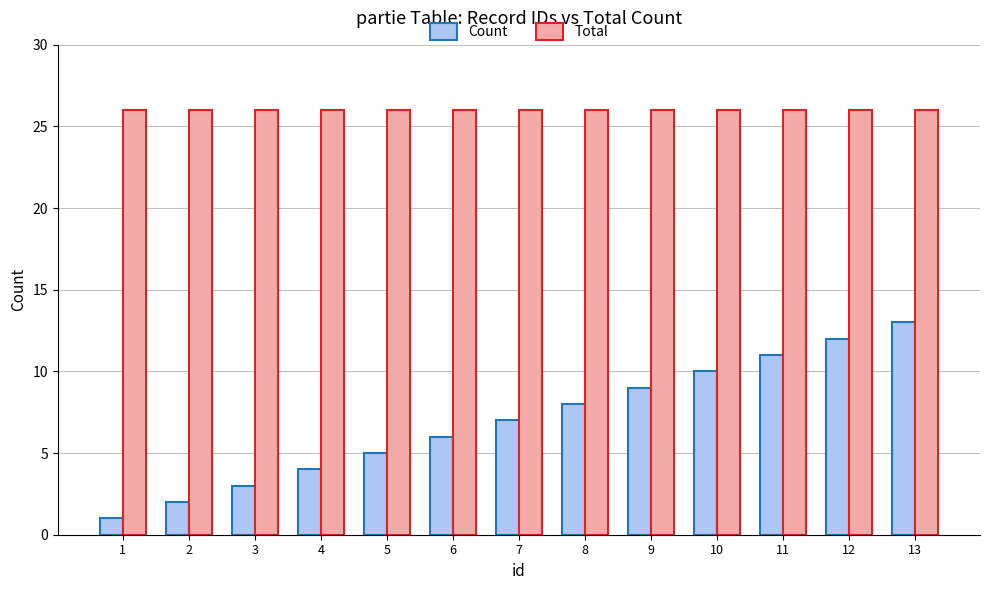

At 2, list the series in order from largest to smallest.

Total, Count